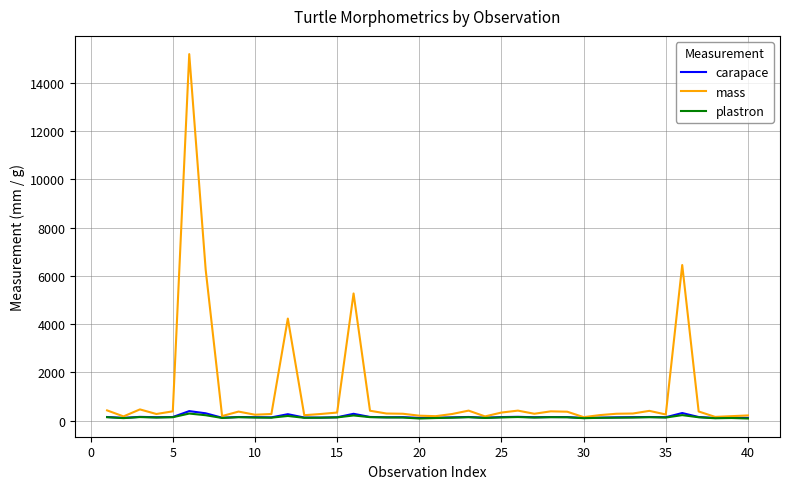

What is the maximum value for carapace?

390